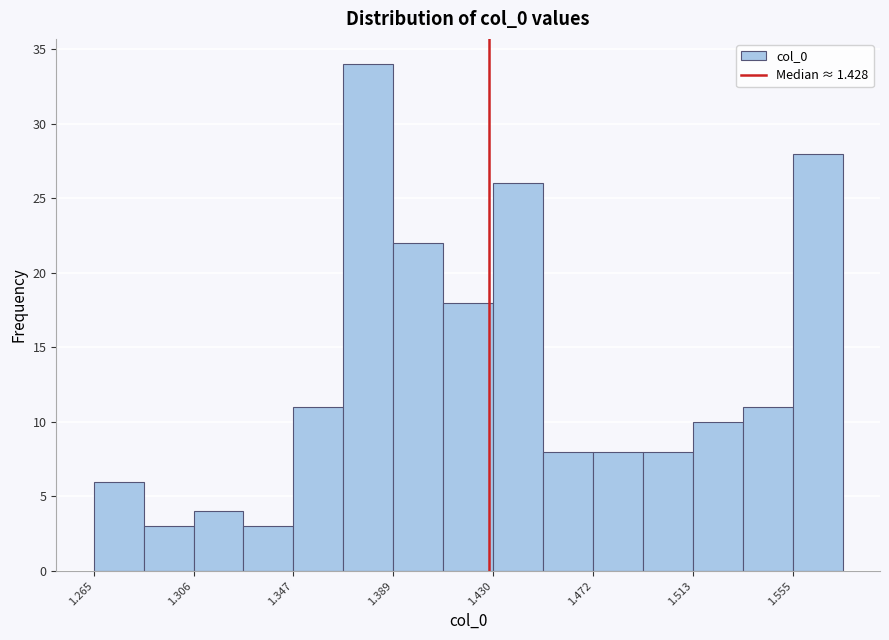

Which range on the x-axis has the tallest bar?

1.370 to 1.390